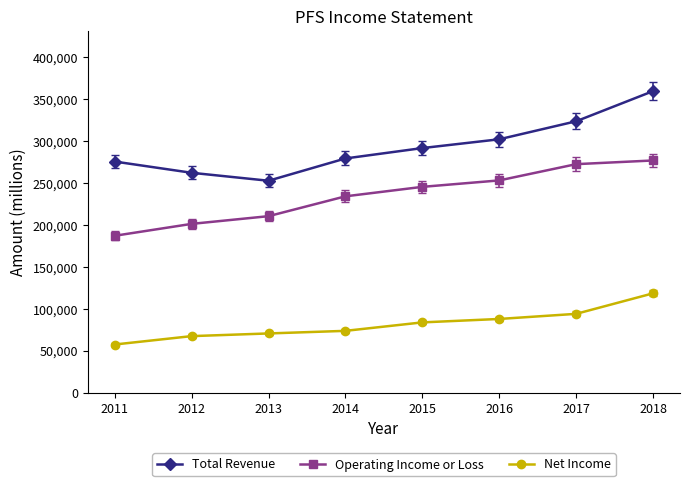

Which series has the largest range (max minus min)?

Total Revenue